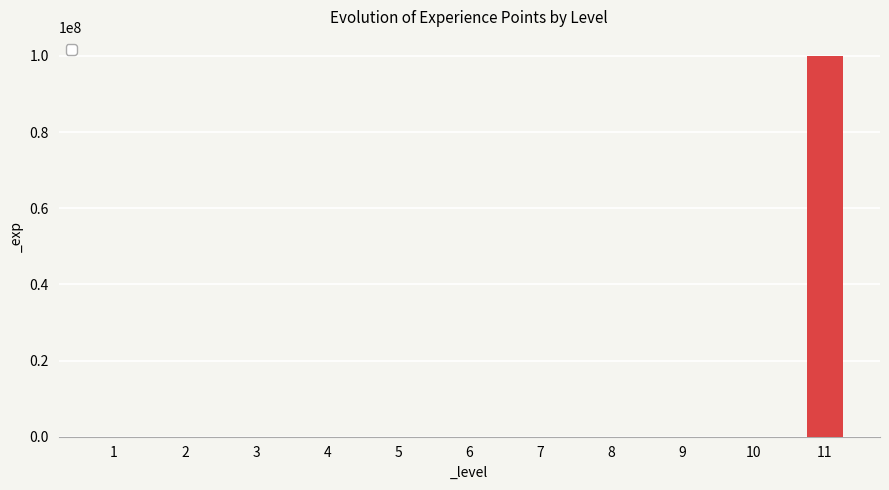

What is the average value?

9095882